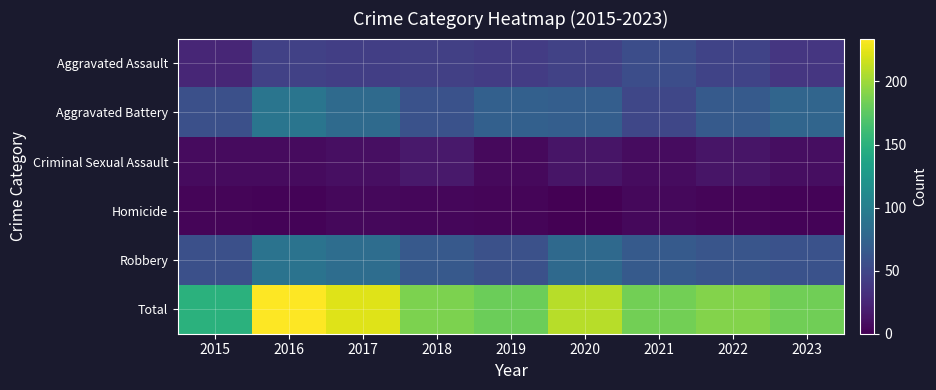

Between 2017 and 2022, which series saw the biggest shift?

Total